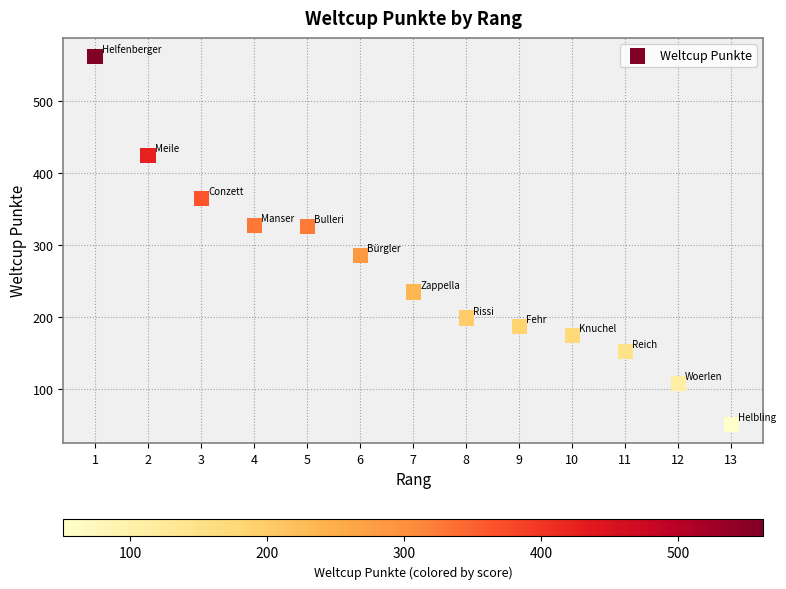

What is the range of Y values (max minus min)?

511